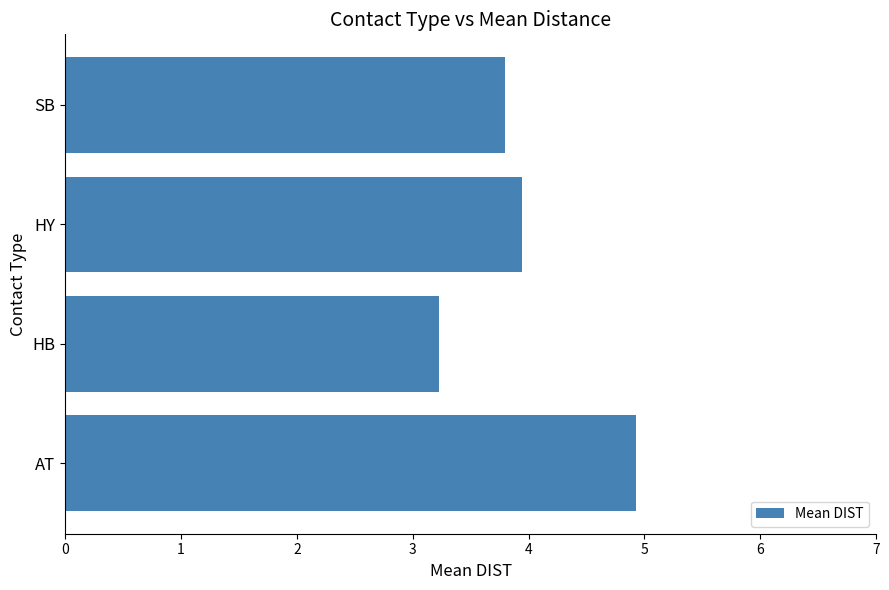

List the labels in order of value, smallest first.

HB, SB, HY, AT